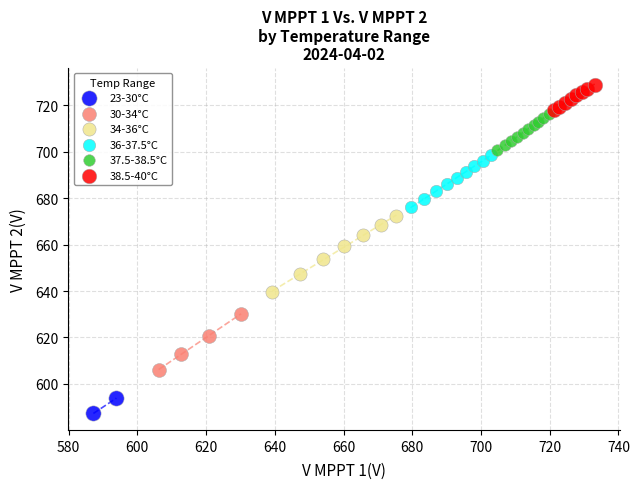

Which series reaches the maximum Y coordinate?

38.5-40°C